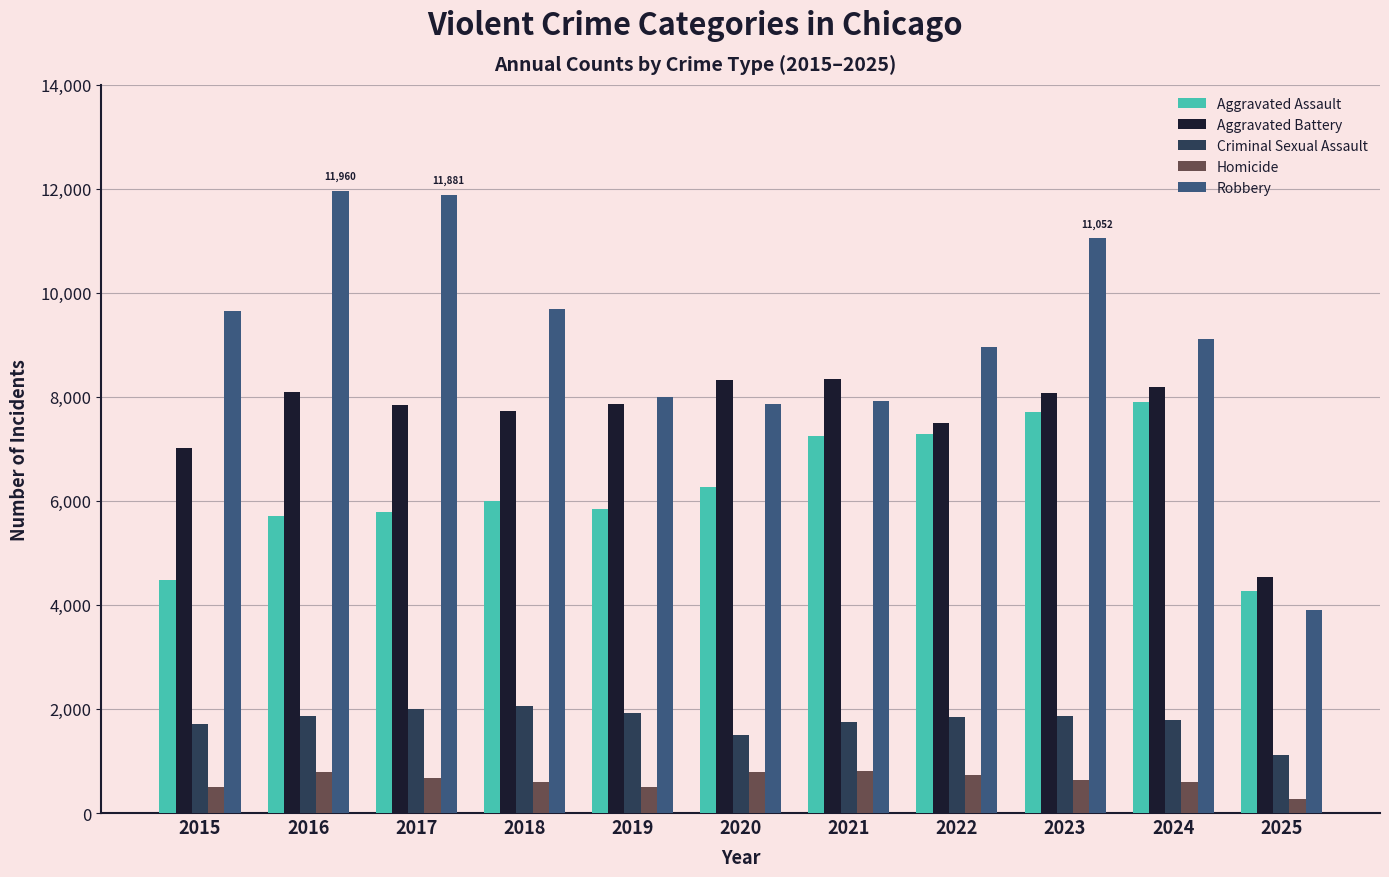

Does the chart contain any negative values?

No